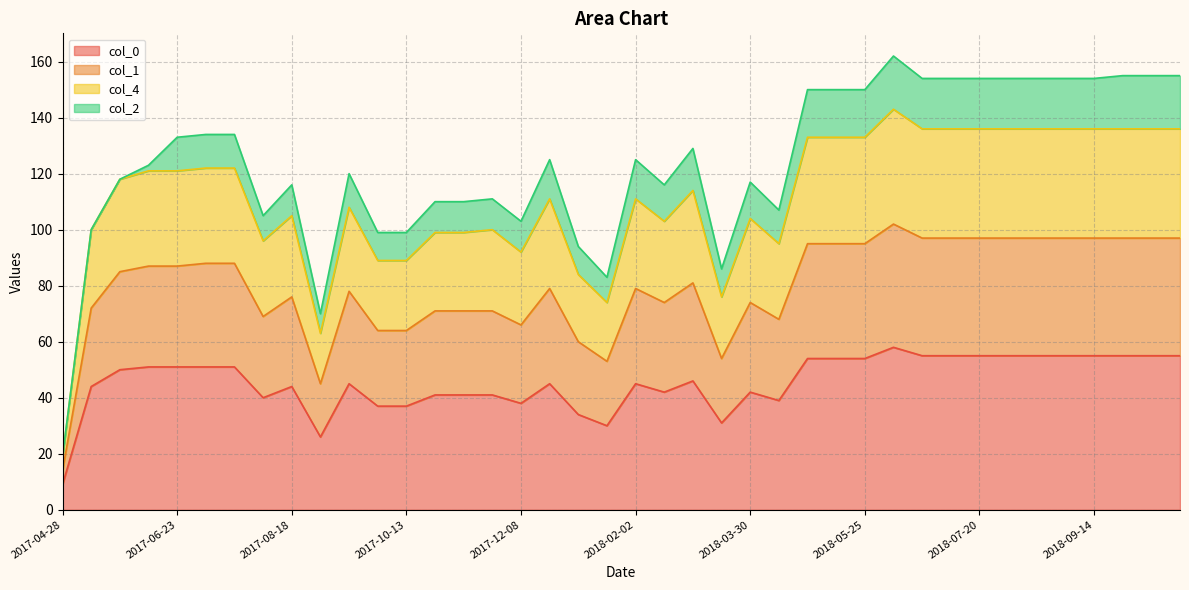

What is the total value across all series at 2018-07-20?

154